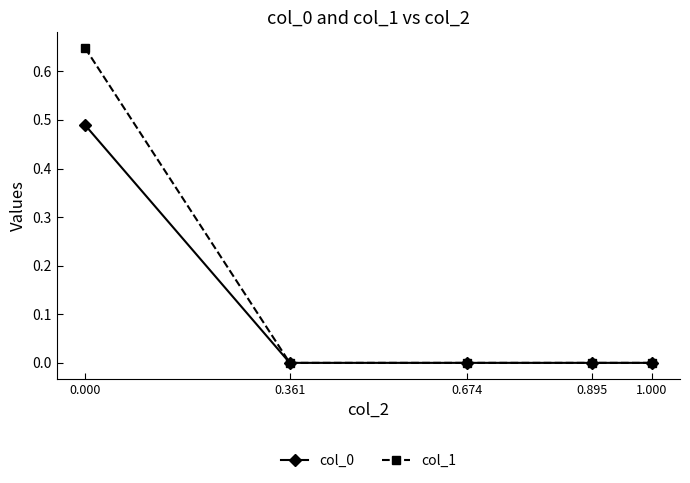

What is the label of the 2nd point from the left?

0.361